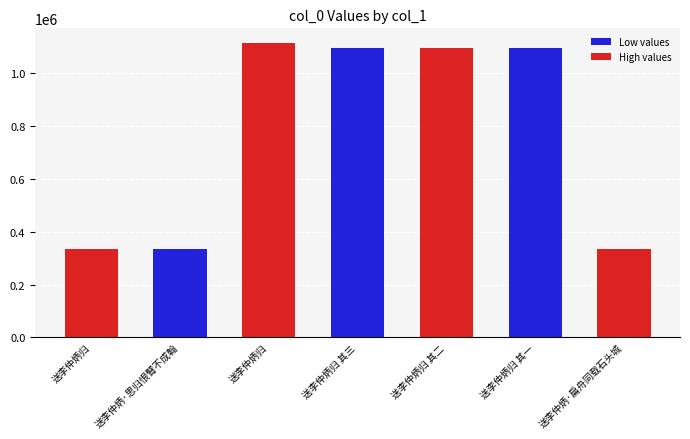

Reading left to right, extract all data points from this chart.

送李仲炳归=333705	送李仲炳·思归恨臂不成翰=333706	送李仲炳归=1114219	送李仲炳归 其三=1097304	送李仲炳归 其二=1097303	送李仲炳归 其一=1097302	送李仲炳·扁舟同载石头城=333696